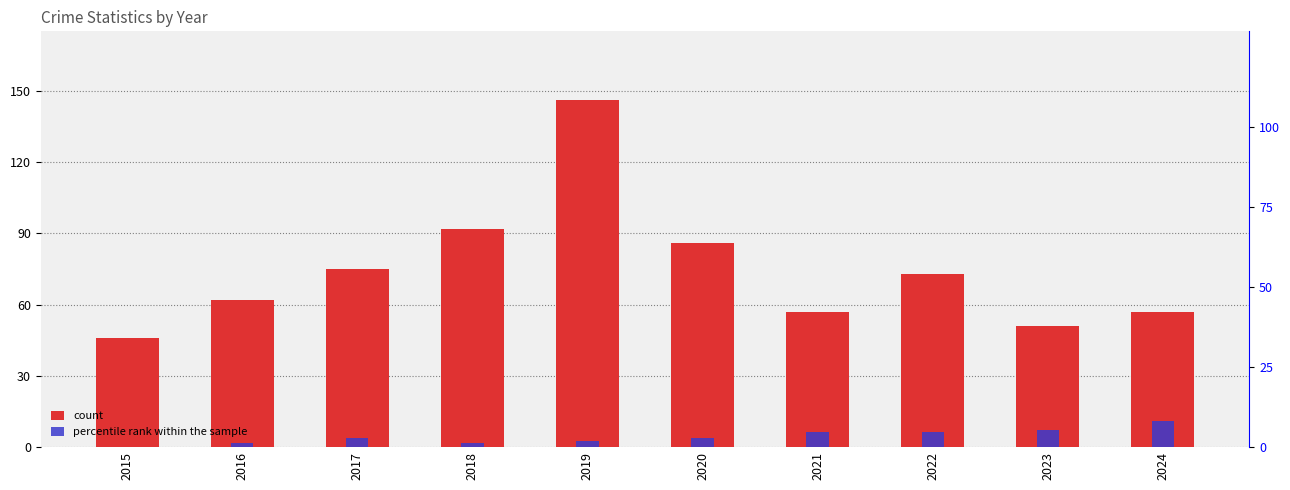

Reading left to right, transcribe all the data shown in this chart.

count: 46.0	62.0	75.0	92.0	146.0	86.0	57.0	73.0	51.0	57.0
percentile rank within the sample: 0.0	1.4	2.7	1.4	2.1	2.7	4.8	4.8	5.5	8.2